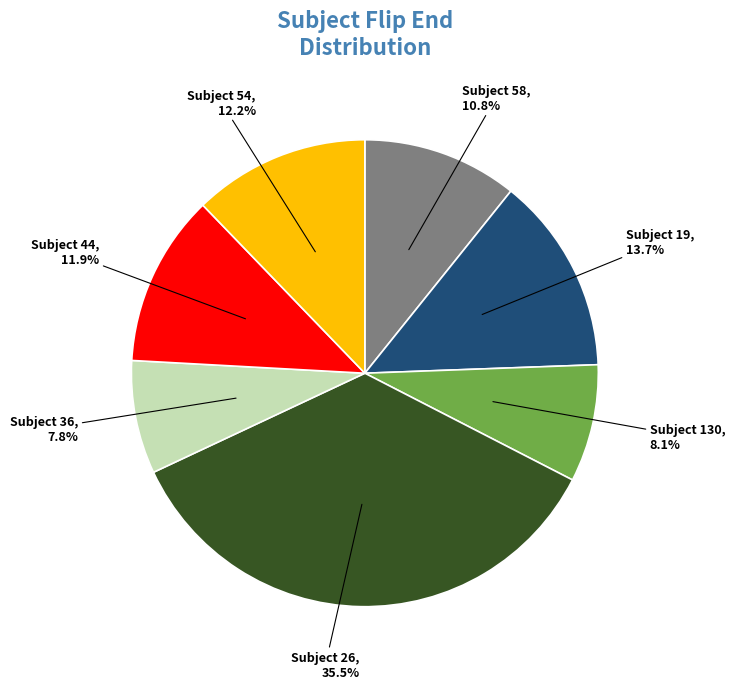

Is there any slice that represents more than half of the pie?

No